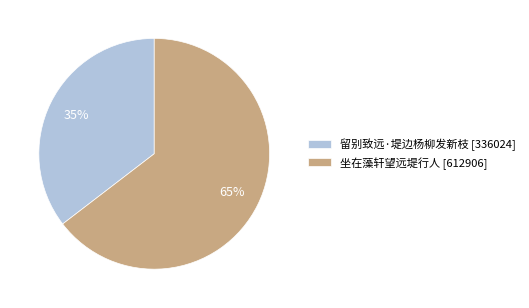

To the nearest percent, what is the average slice percentage?

50%